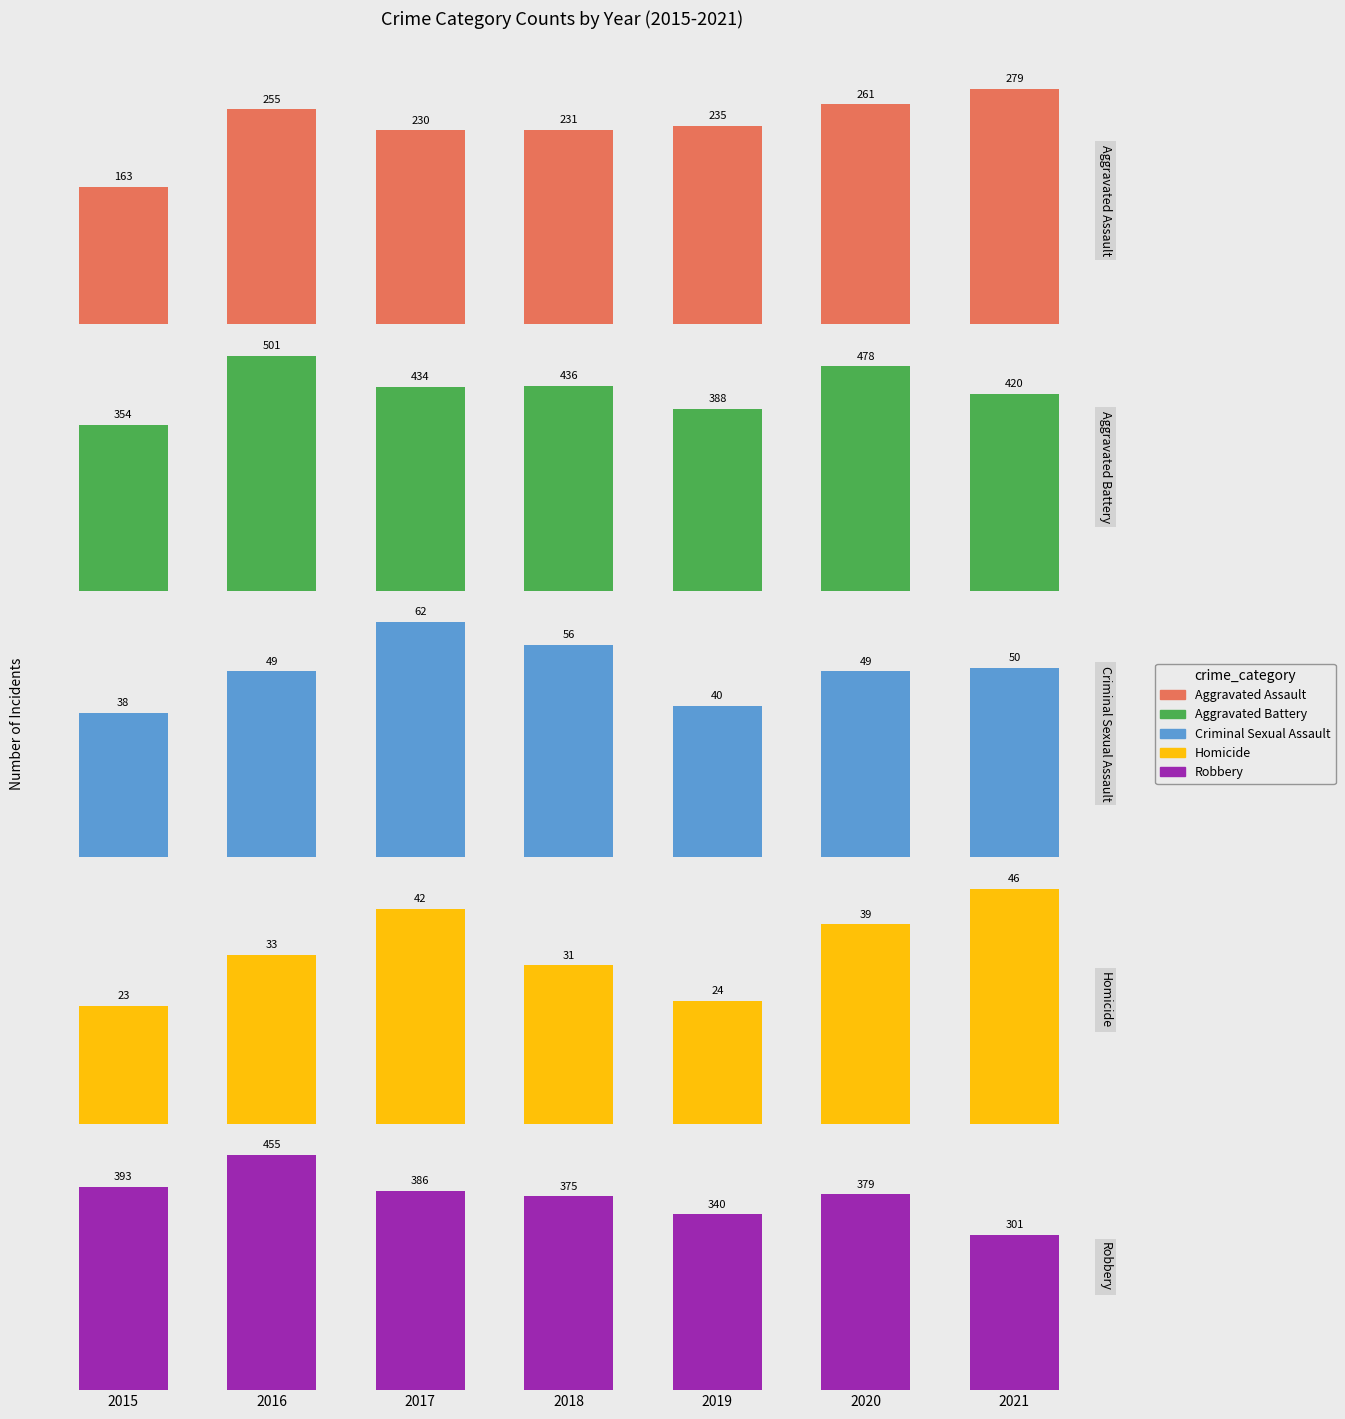

Reading left to right, extract all data points from this chart.

Aggravated Assault: 163	255	230	231	235	261	279
Aggravated Battery: 354	501	434	436	388	478	420
Criminal Sexual Assault: 38	49	62	56	40	49	50
Homicide: 23	33	42	31	24	39	46
Robbery: 393	455	386	375	340	379	301